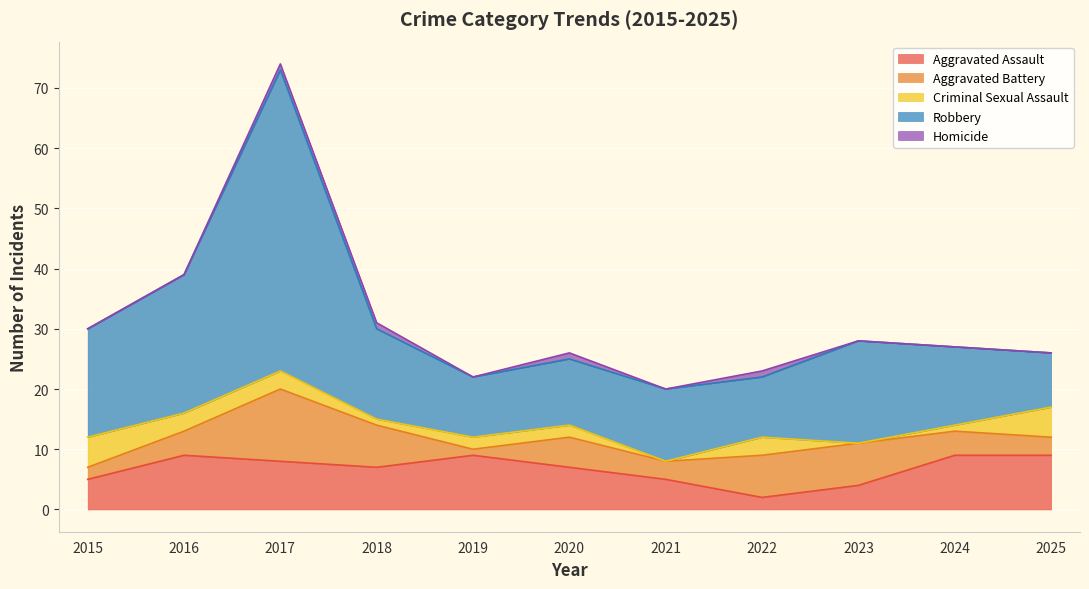

Between 2020 and 2018, which is larger?

2020